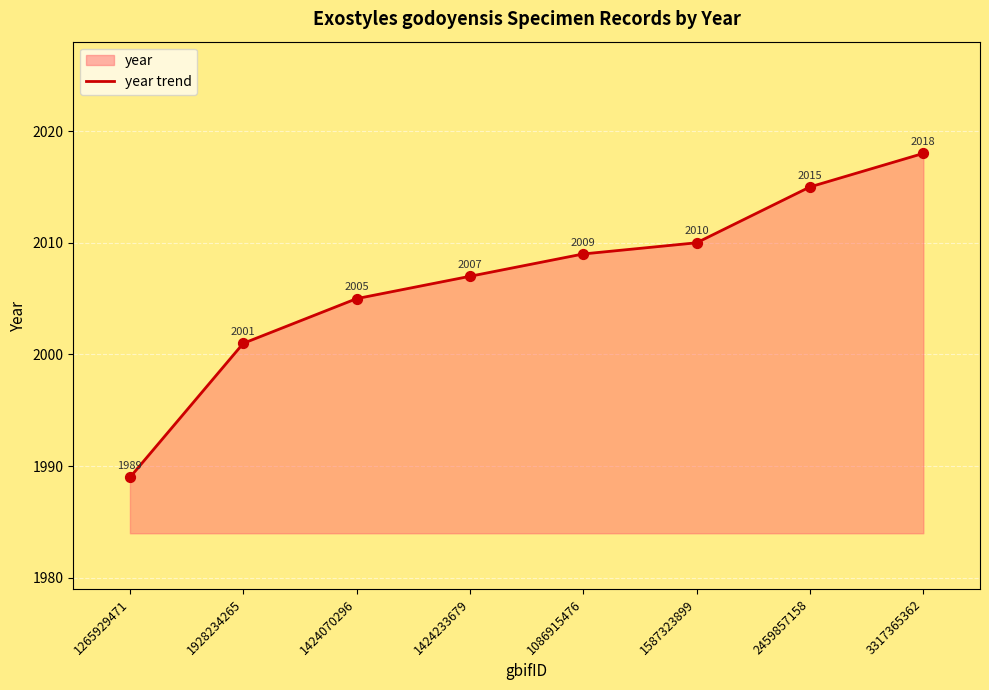

Approximately how many times larger is the value at 2459857158 compared to 1086915476?

1.0